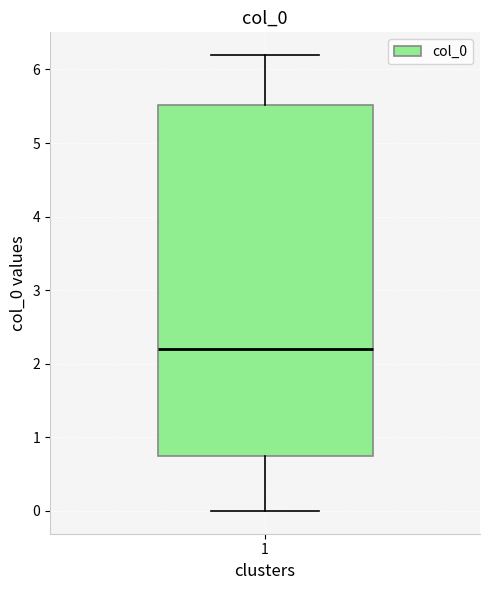

Where does the lower whisker of the box at x = 1 end on the y-axis? The values are not printed on the chart, so give them approximately, as read against the axis.

0.0